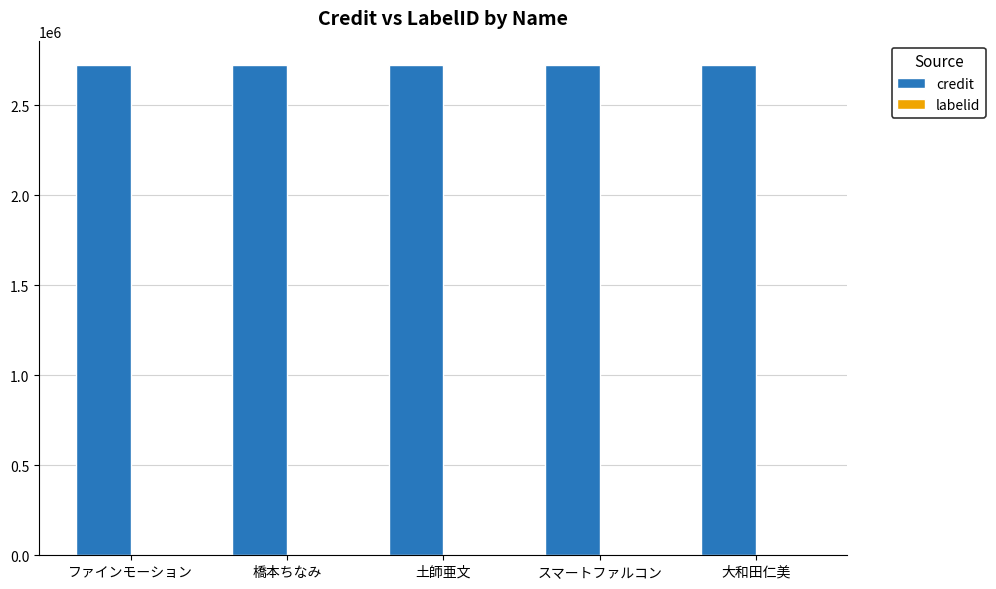

Which series has the largest total across all categories?

credit